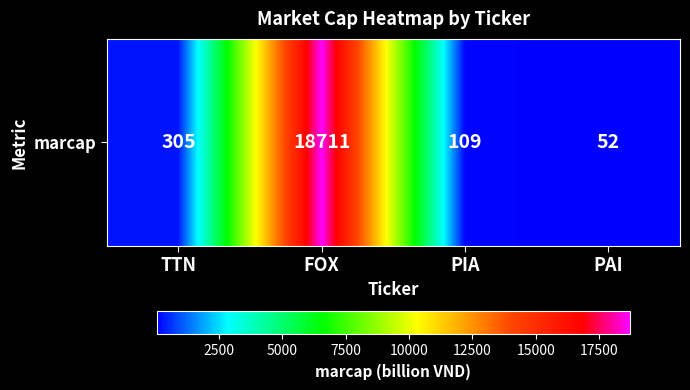

Where is the data nearest to the value 9381?

TTN